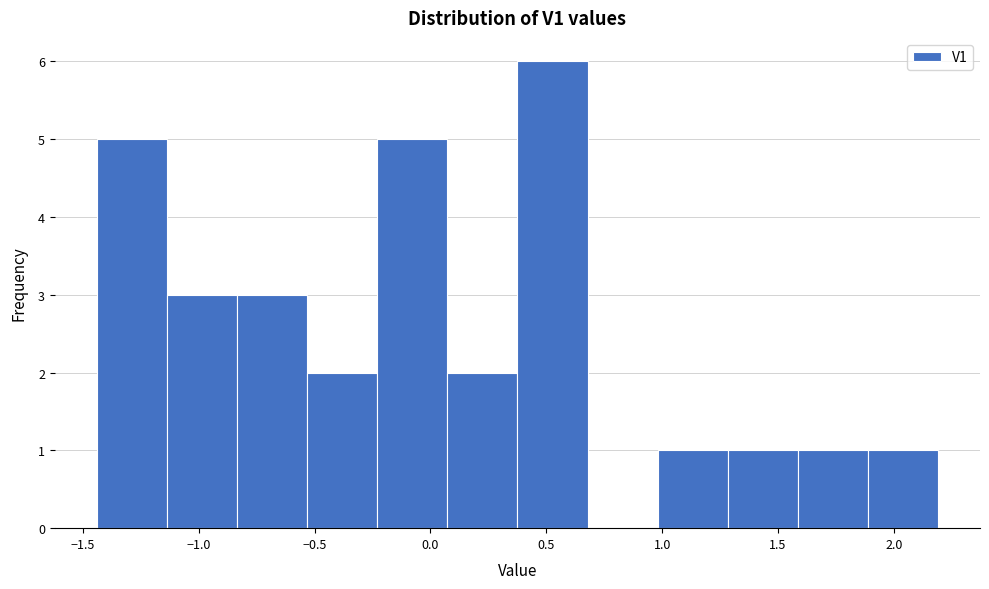

Over which range of the x-axis is the bar tallest?

0.40 to 0.70